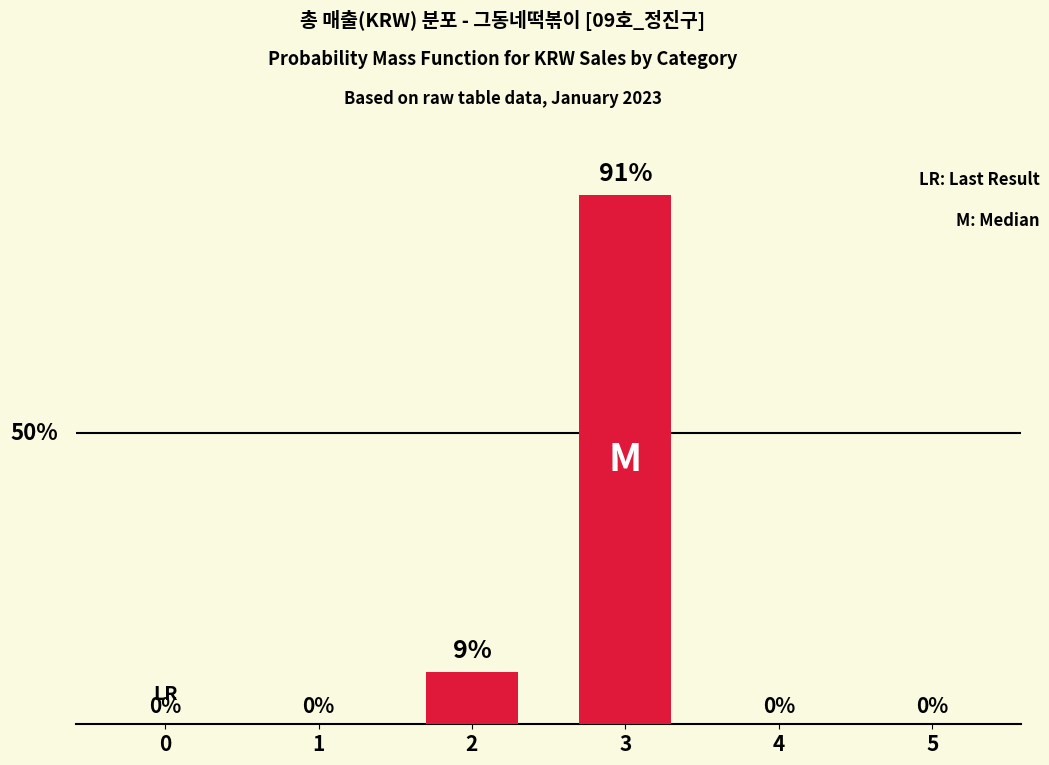

List the labels in order of value, smallest first.

0, 1, 4, 5, 2, 3